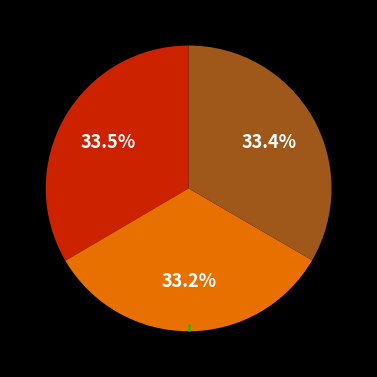

Does any single category account for the majority?

No